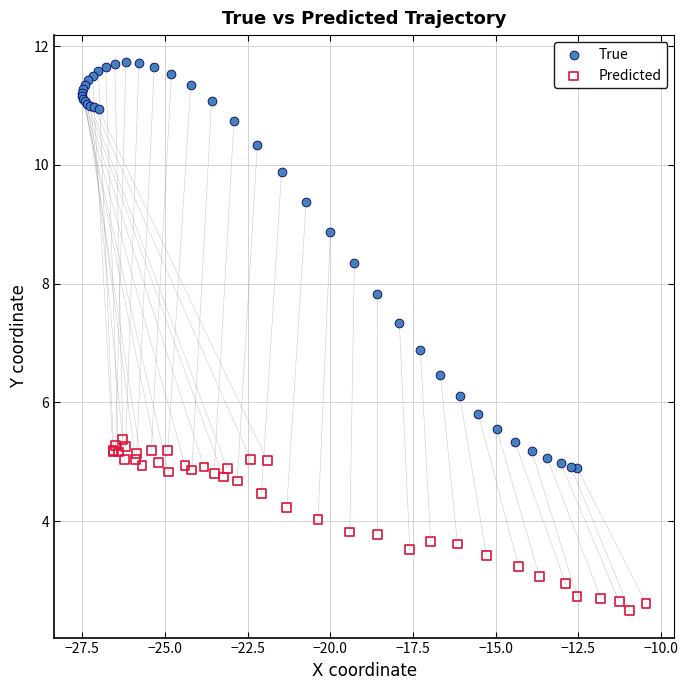

Which series reaches the minimum Y coordinate?

Predicted